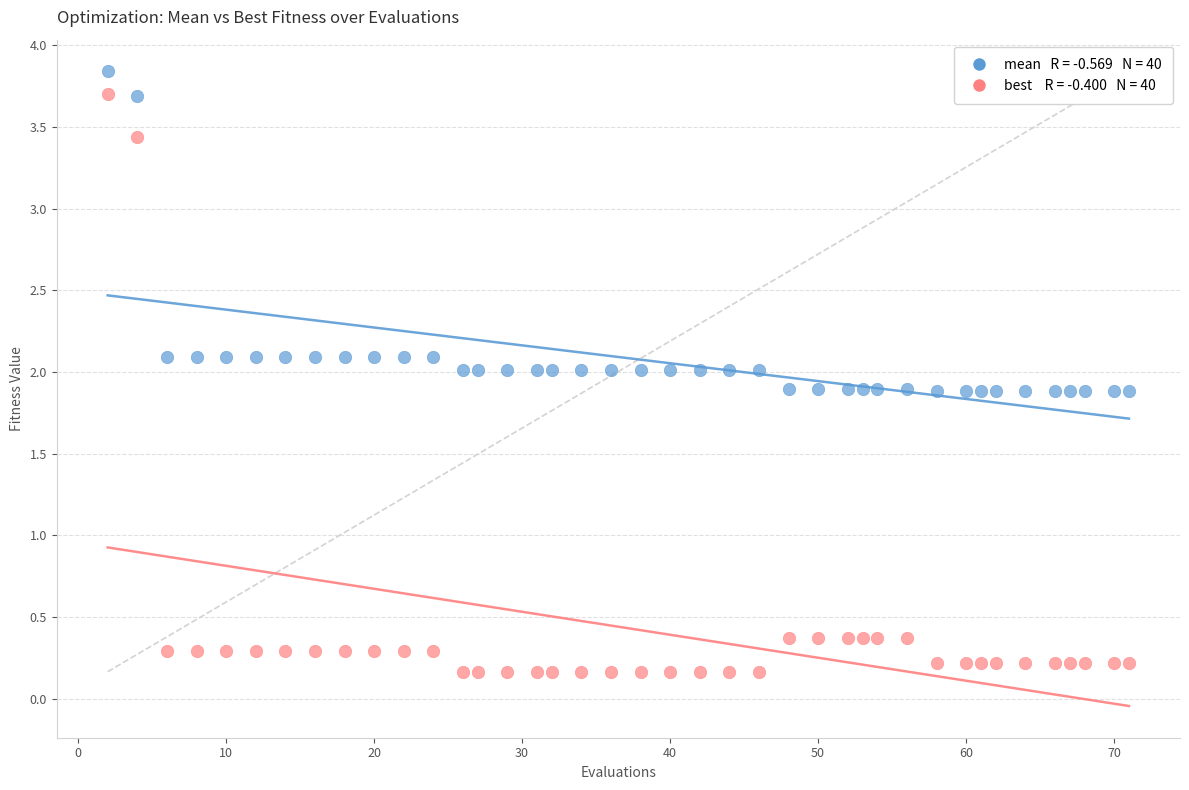

Across all data points, what is the range of X values (max minus min)?

69.0